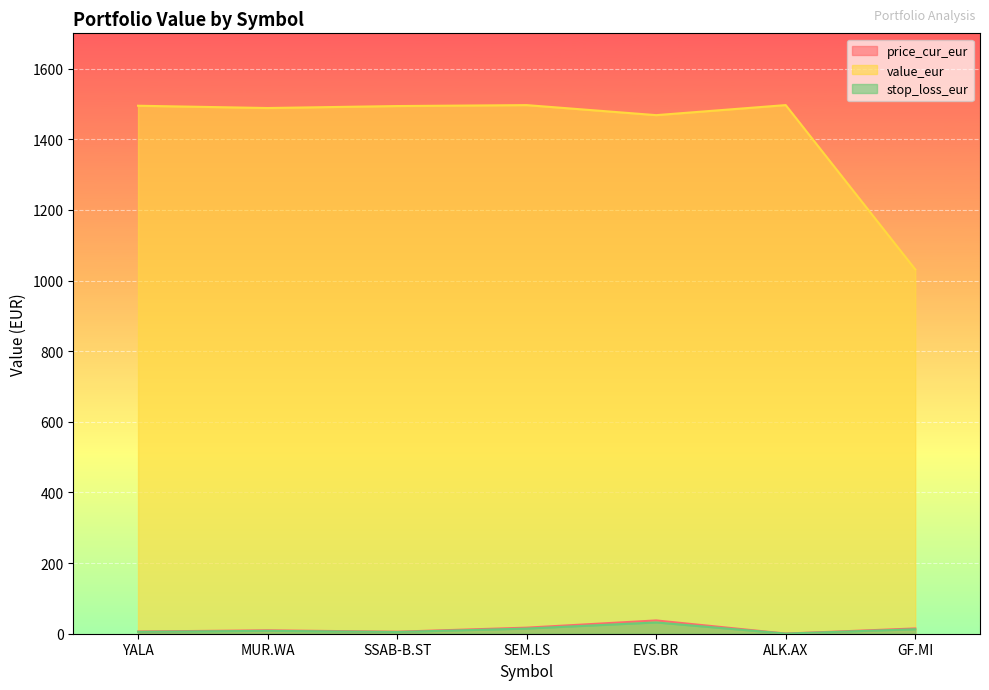

What is the lowest value of the value_eur series?

1031.5